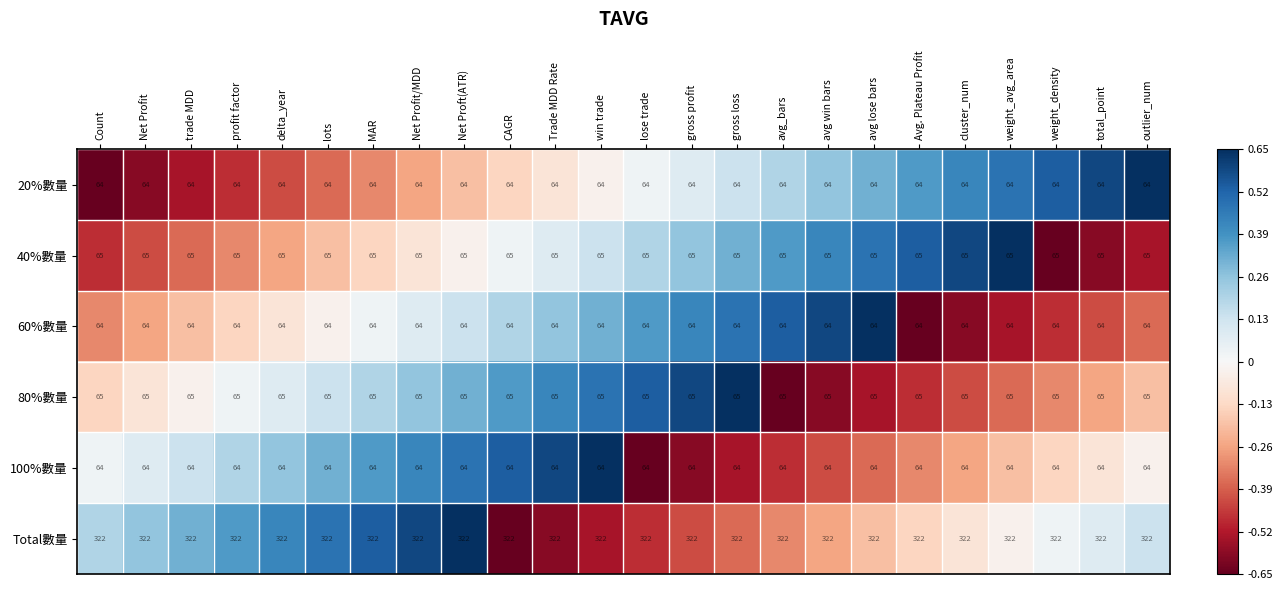

What is the spread (max minus min) of values at avg win bars?

258